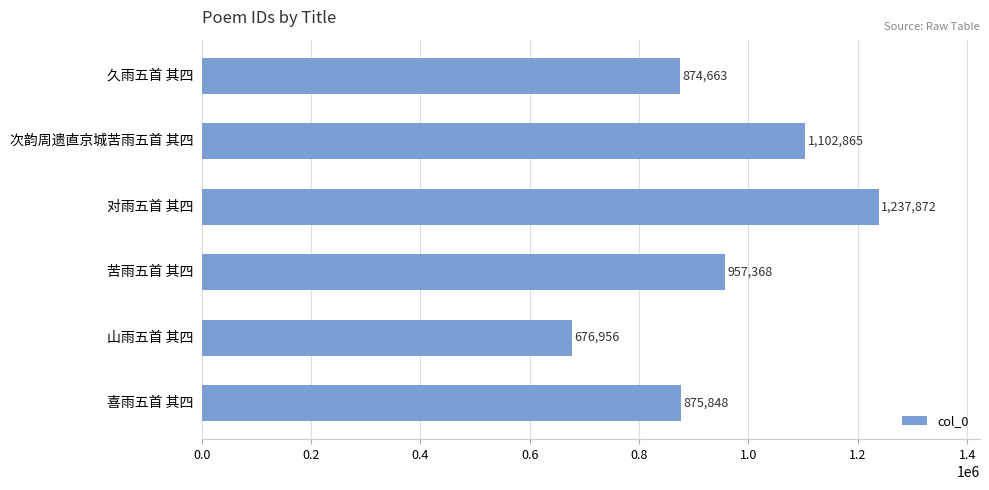

Where is the data nearest to the value 957414?

苦雨五首 其四